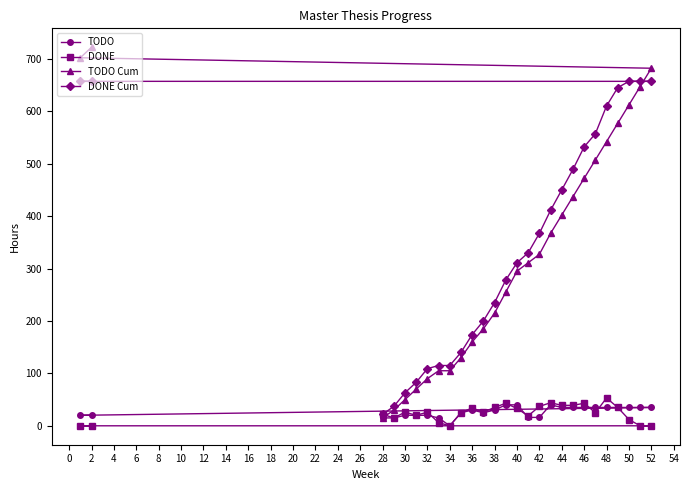

How many lines are shown in the chart?

4